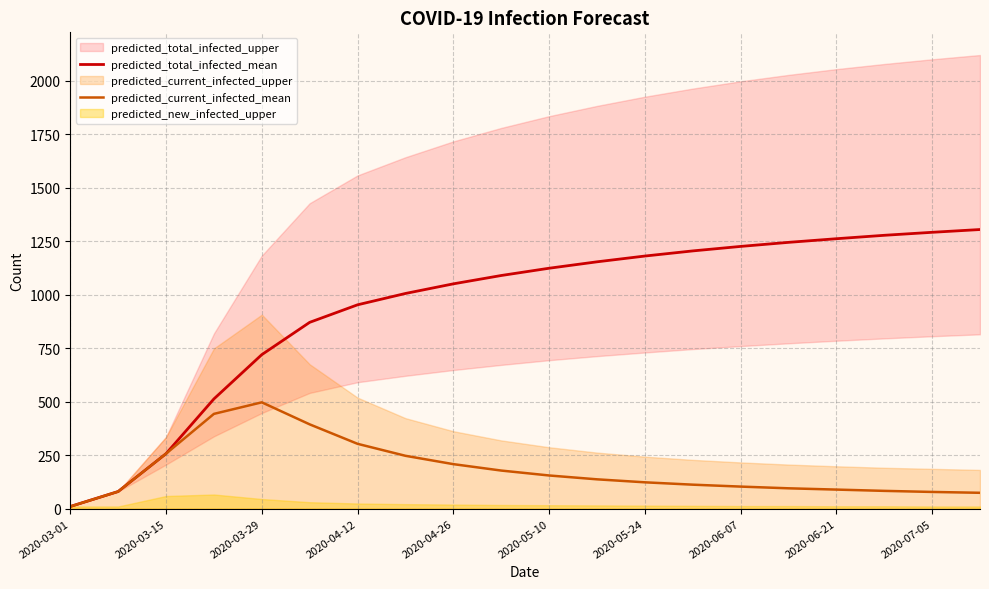

True or false: predicted_total_infected_mean and predicted_current_infected_mean cross at least once.

False